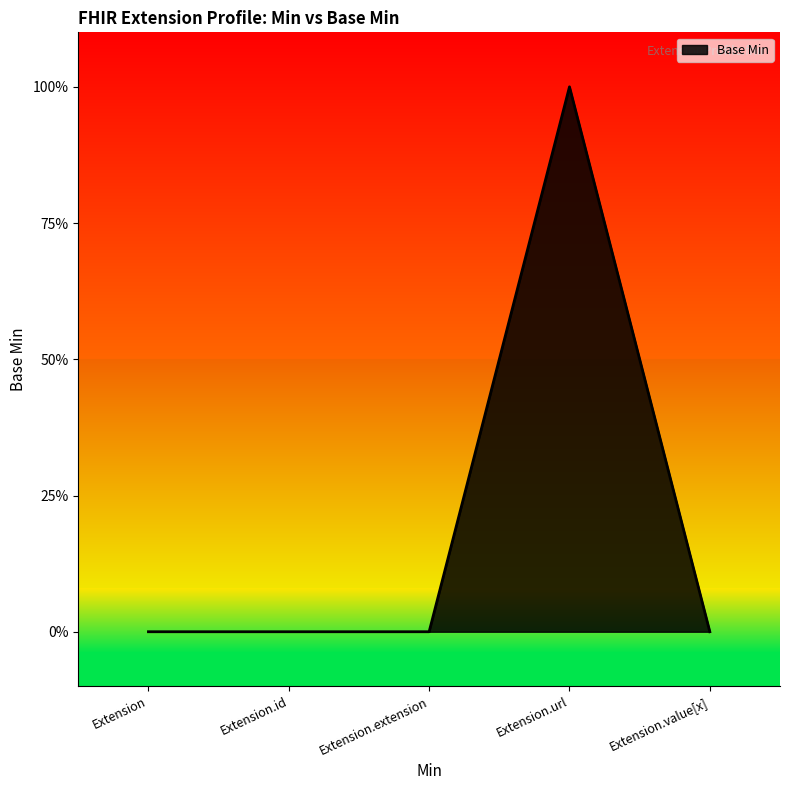

Does the chart display data point markers on the line(s)?

No